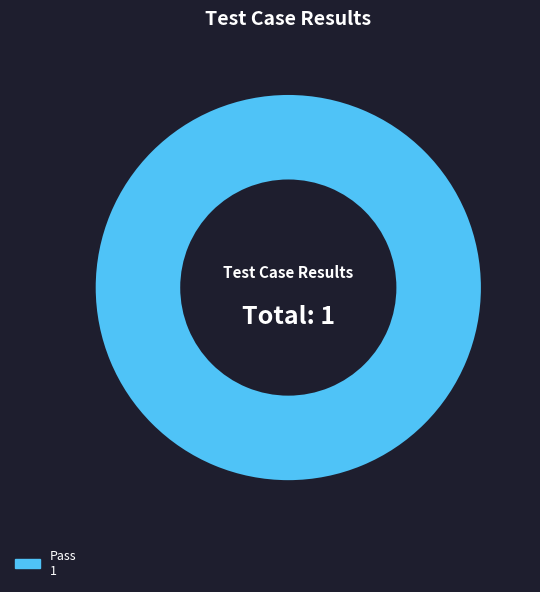

Count the number of slices in the pie.

1